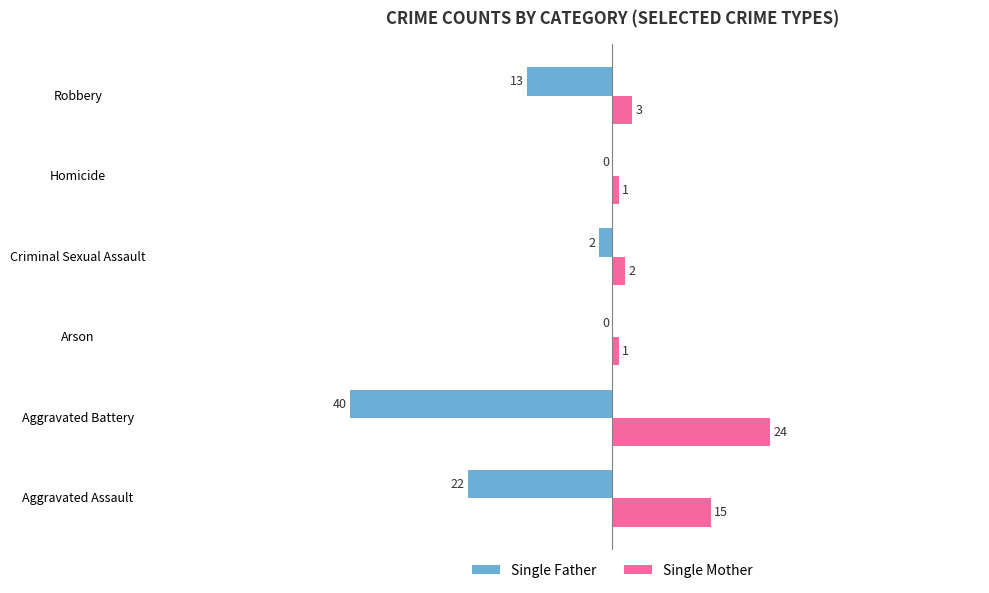

At which label is Single Mother closest to 12?

Aggravated Assault